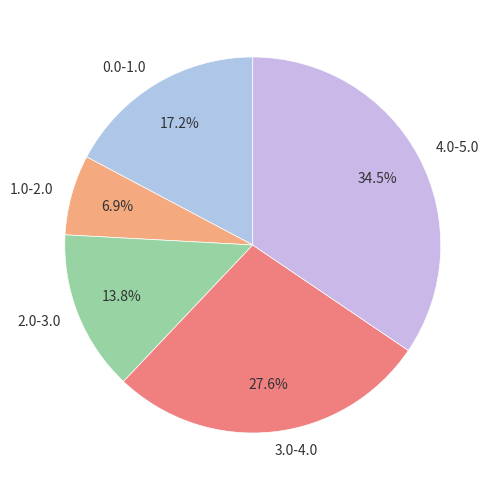

Approximately how many times larger is the value at 0.0-1.0 compared to 4.0-5.0?

0.5